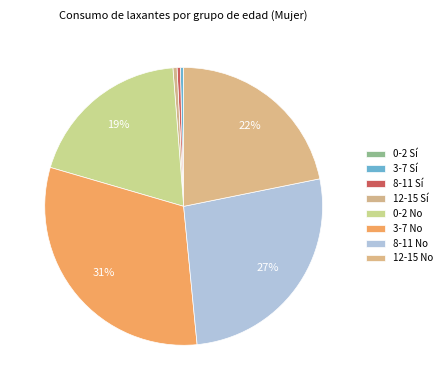

Is there a majority slice in this chart?

No